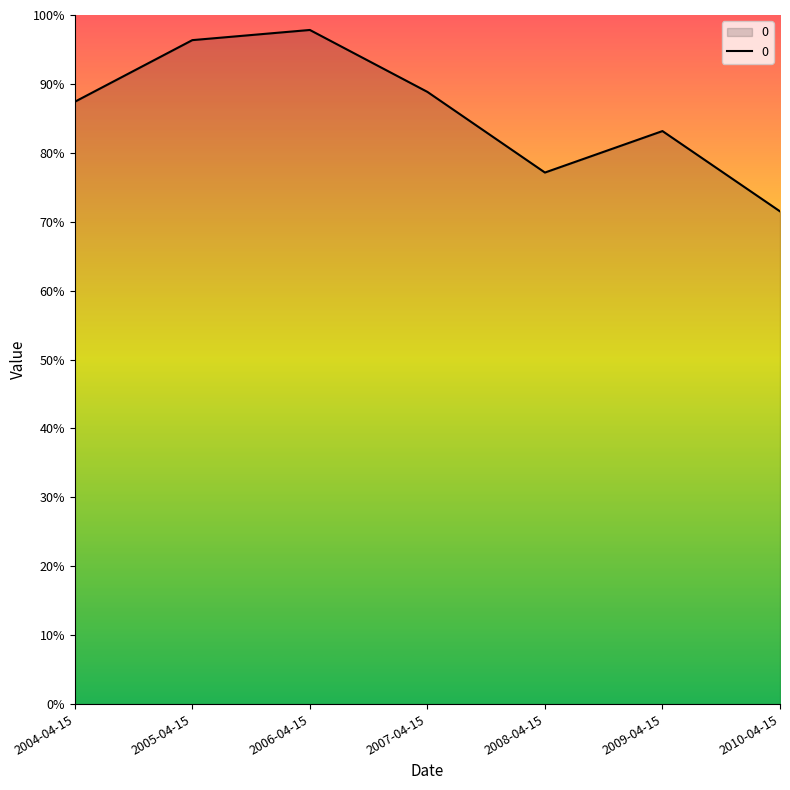

Rank the categories by value from highest to lowest.

2006-04-15, 2005-04-15, 2007-04-15, 2004-04-15, 2009-04-15, 2008-04-15, 2010-04-15